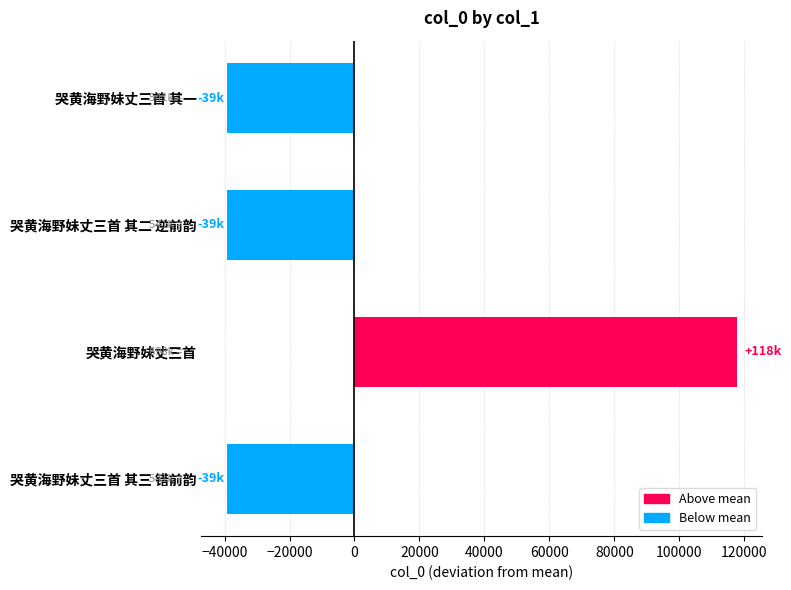

Count the number of categories in the chart.

4